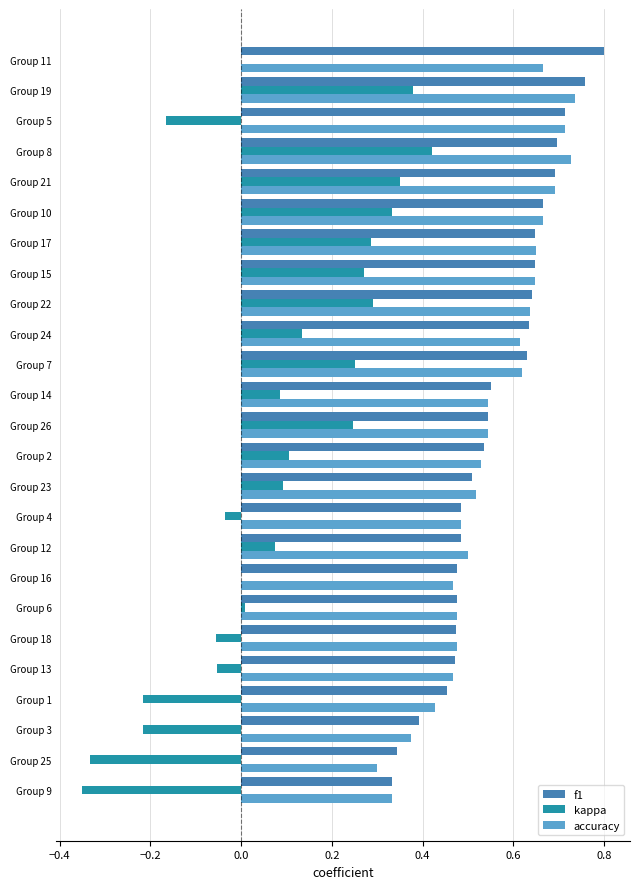

Which series changed the most between Group 6 and Group 8?

kappa